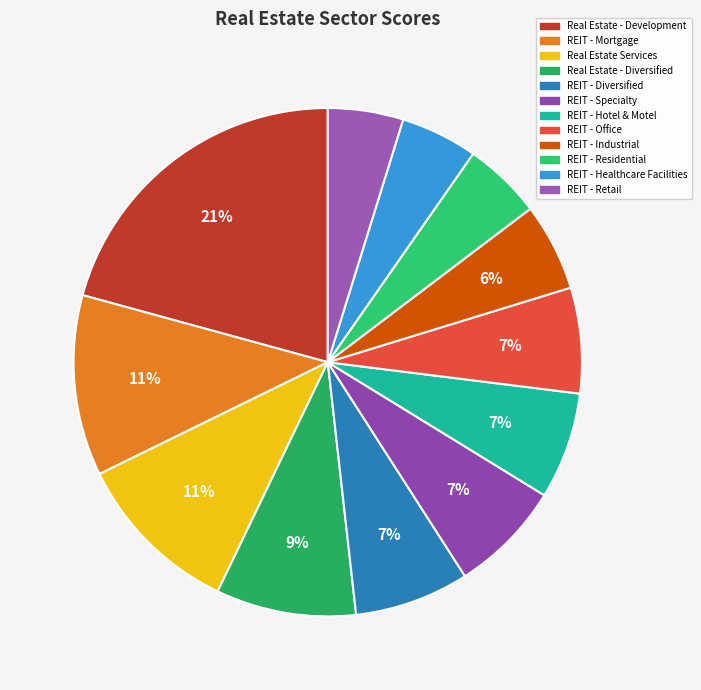

How many slices are in this pie chart?

12